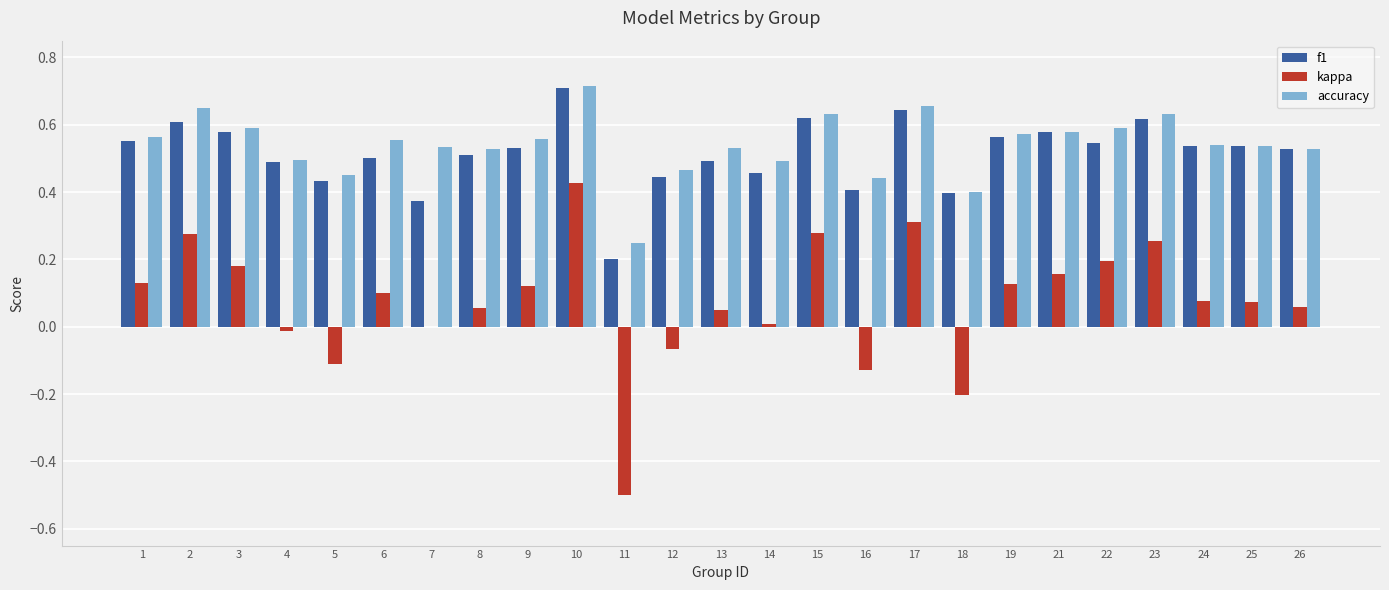

What is the sum of the accuracy values at 22 and 23?

1.2